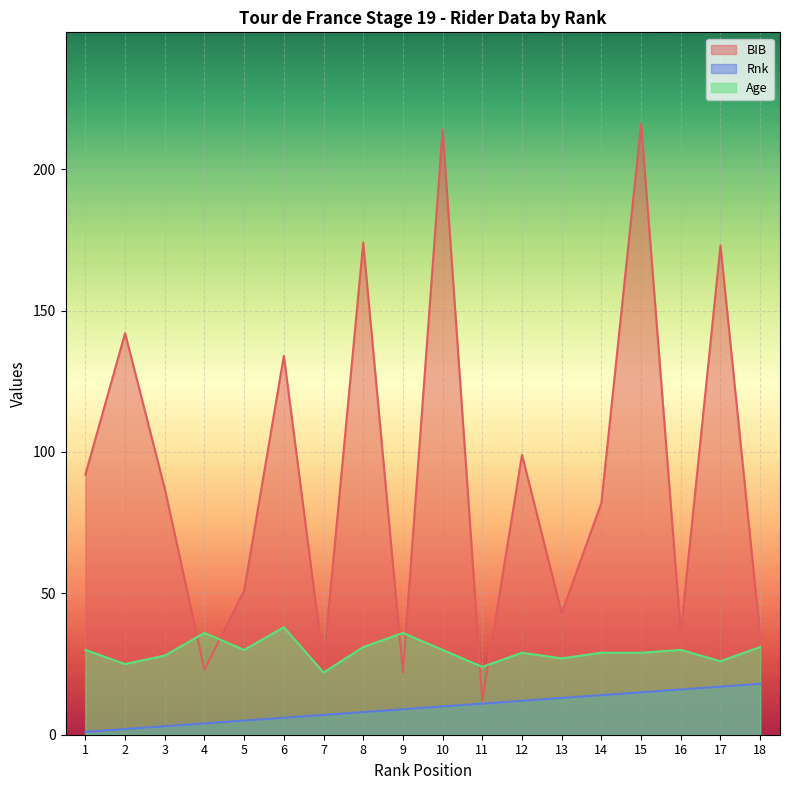

What is the sum of all Age values?

531